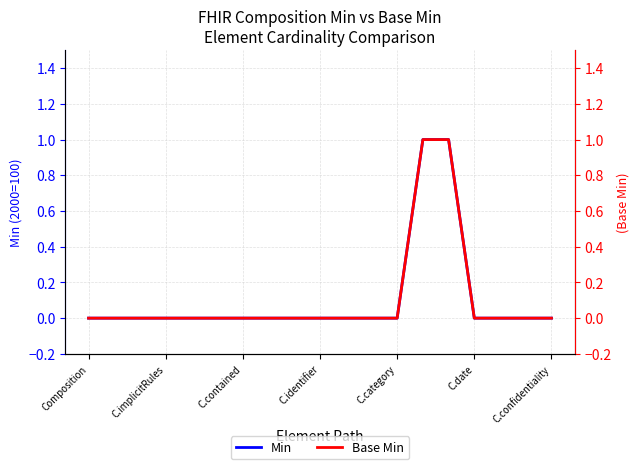

True or false: Base Min and Min intersect in this chart.

False